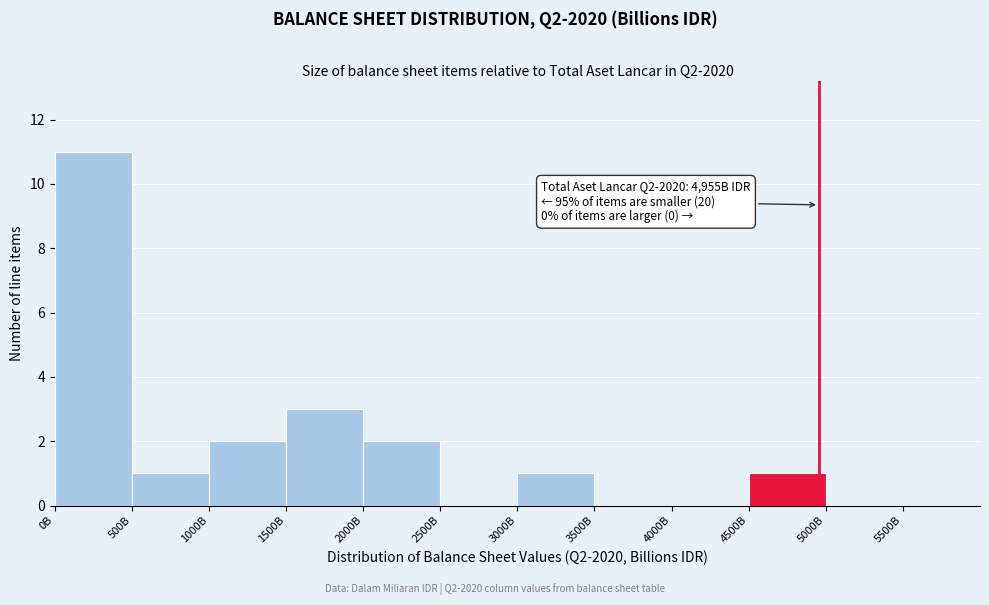

Reading left to right, what are all the values shown in this chart?

0B=11	500B=1	1000B=2	1500B=3	2000B=2	2500B=0	3000B=1	3500B=0	4000B=0	4500B=1	5000B=0